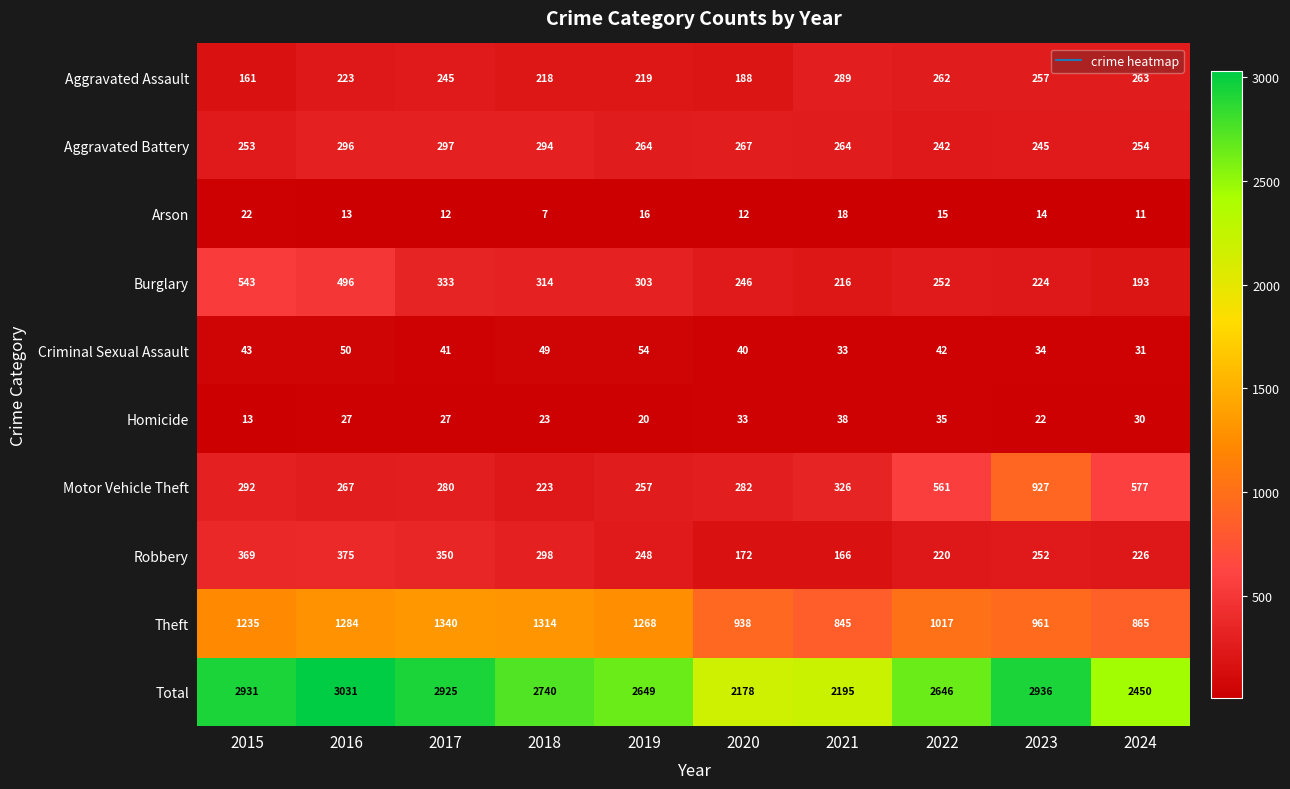

Count the number of categories in the chart.

10